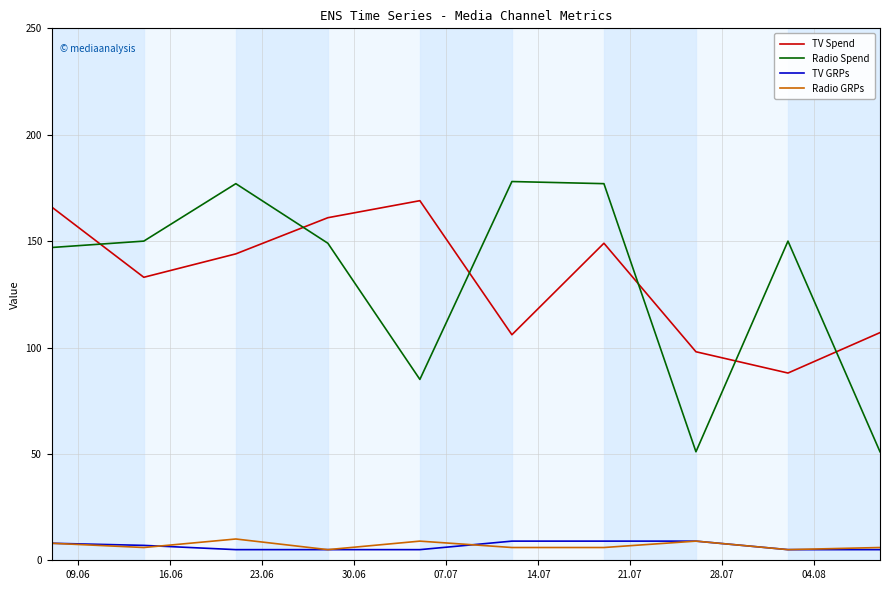

True or false: TV GRPs and Radio Spend intersect in this chart.

False